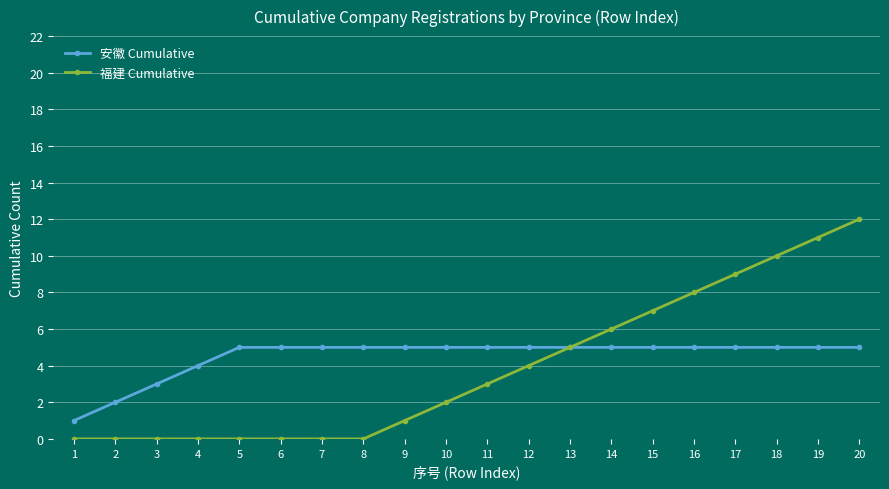

Is it true that 安徽 Cumulative equals 5 at 7?

True